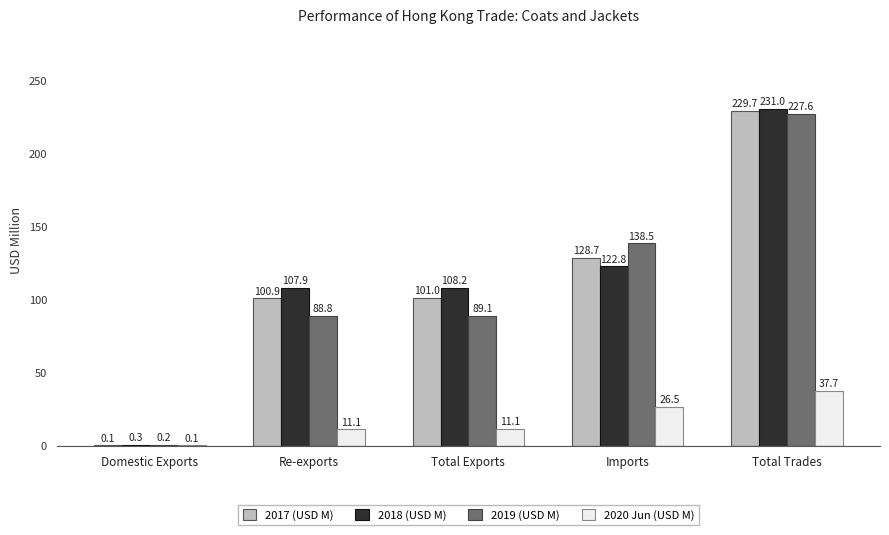

Read the 2019 (USD M) value at Total Trades.

227.6